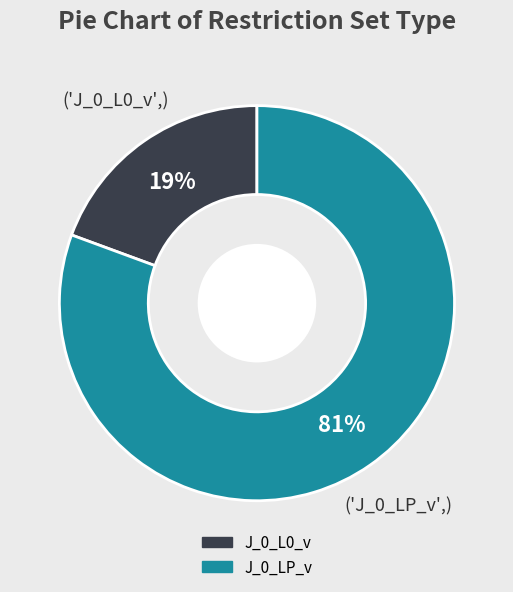

What is the largest slice in the pie chart?

J_0_LP_v